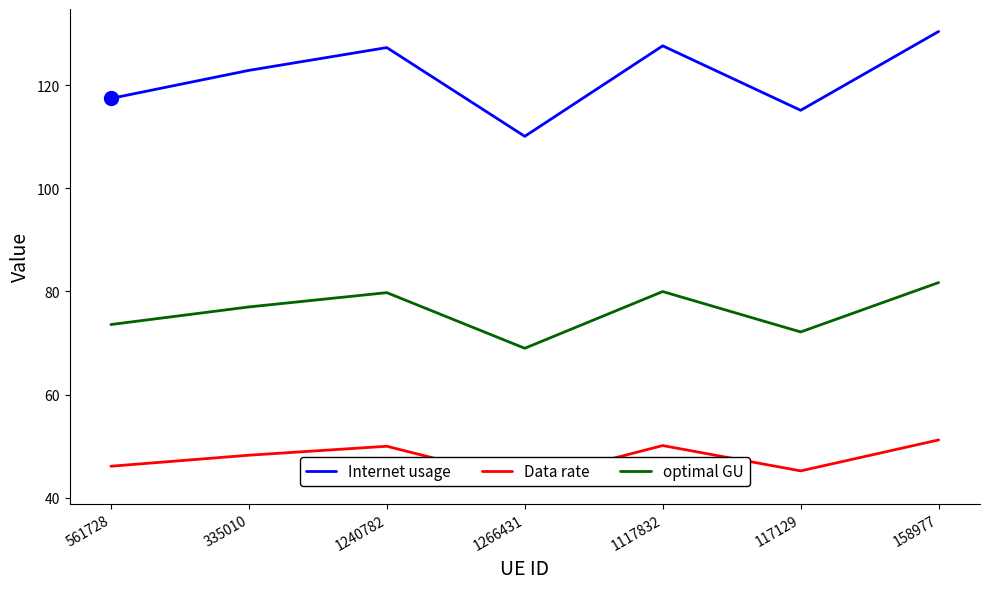

What is the smallest value displayed?

43.2